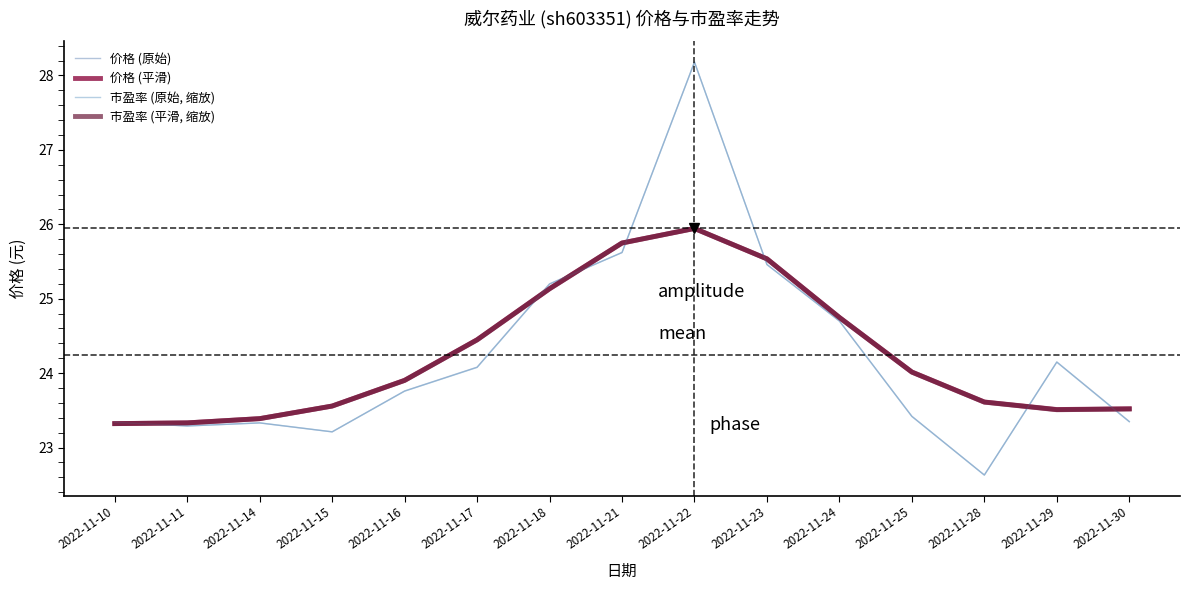

Between 2022-11-11 and 2022-11-17, which series saw the biggest shift?

价格 (平滑)